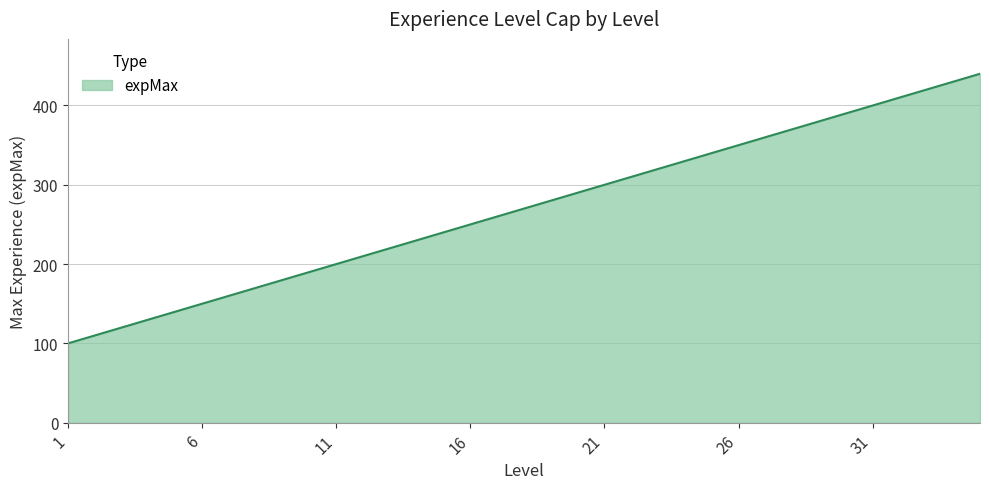

How many lines are shown in the chart?

1